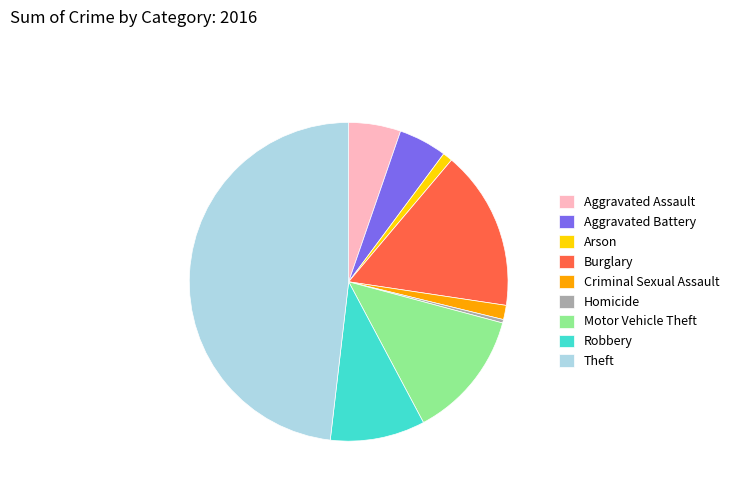

What is the ratio of the value at Homicide to the value at Aggravated Assault?

0.1